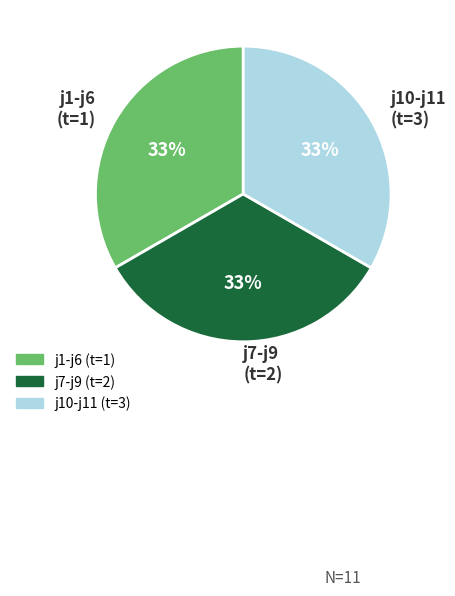

To the nearest percent, what is the average slice percentage?

33%